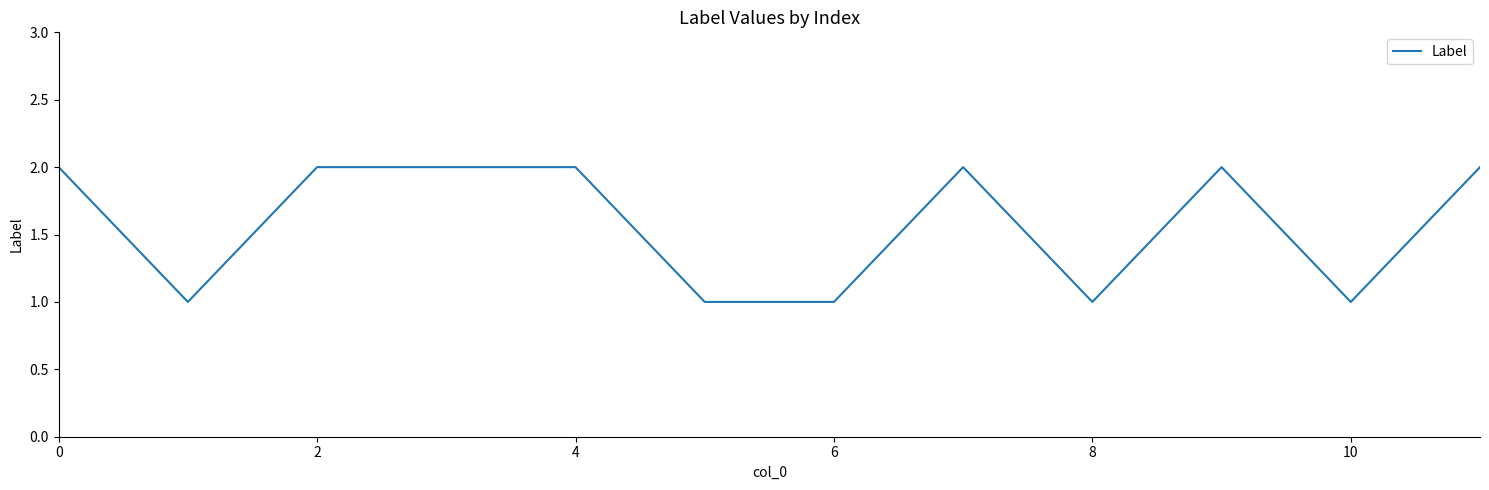

How many lines are shown in the chart?

1